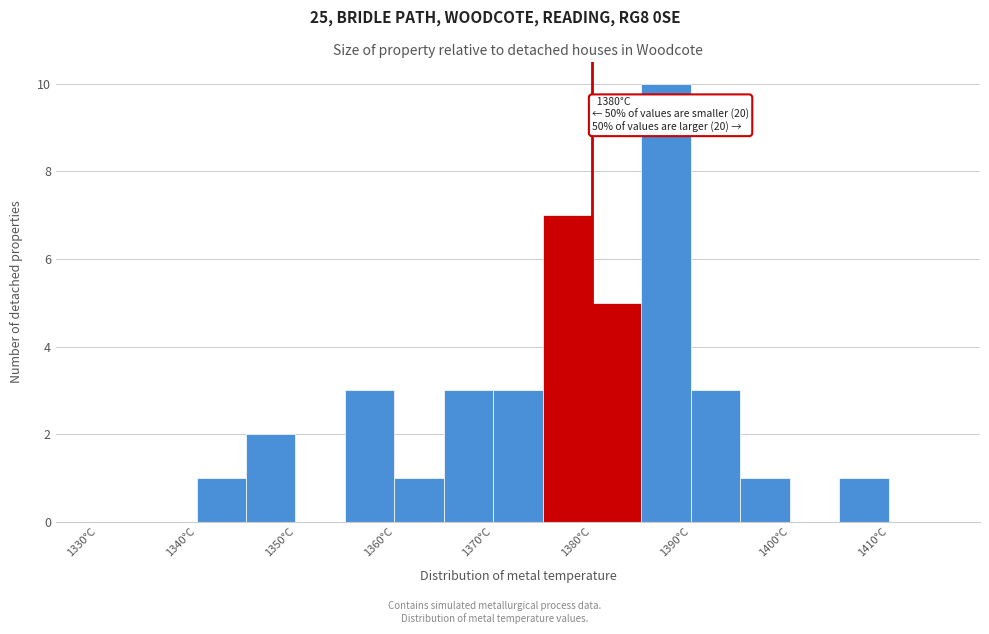

Over which range of the x-axis is the bar tallest?

1385 to 1390